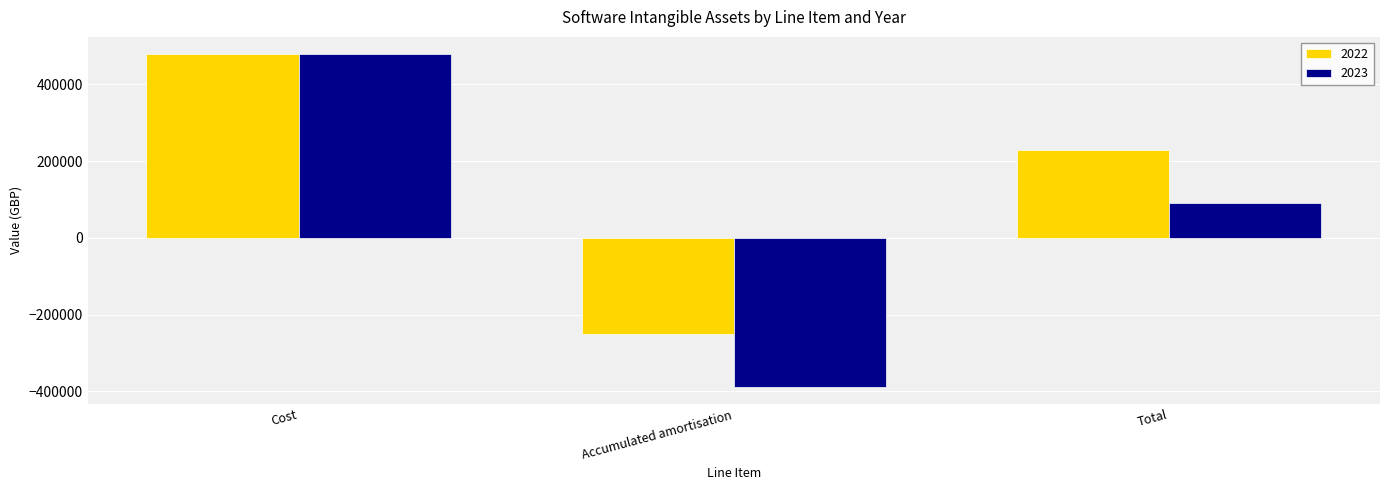

List the labels in order of 2023 value, largest first.

Cost, Total, Accumulated amortisation